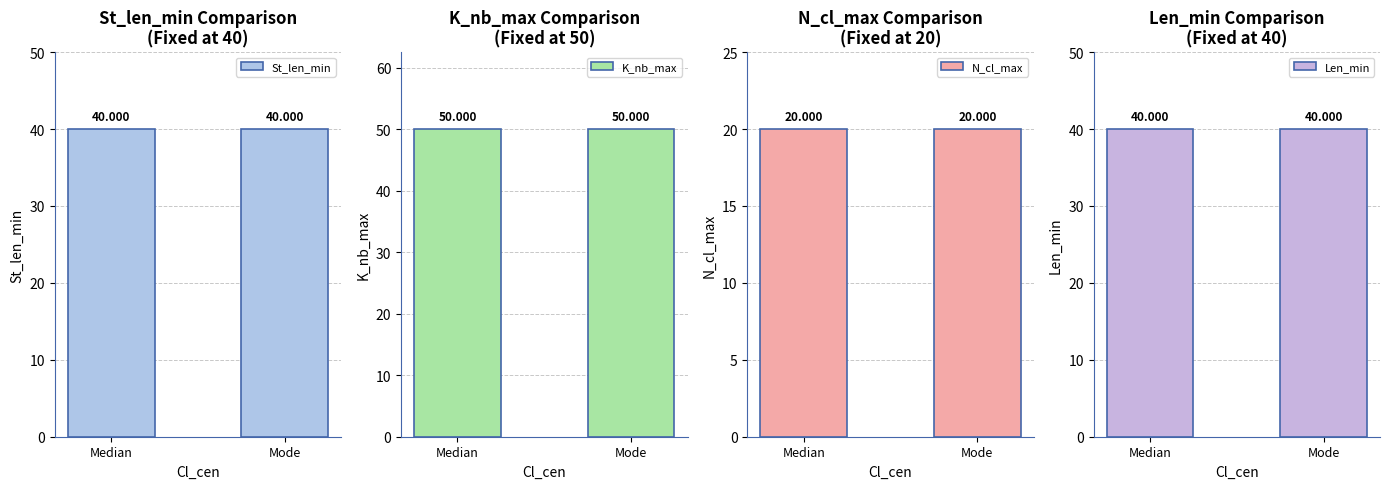

What is the smallest value displayed?

20